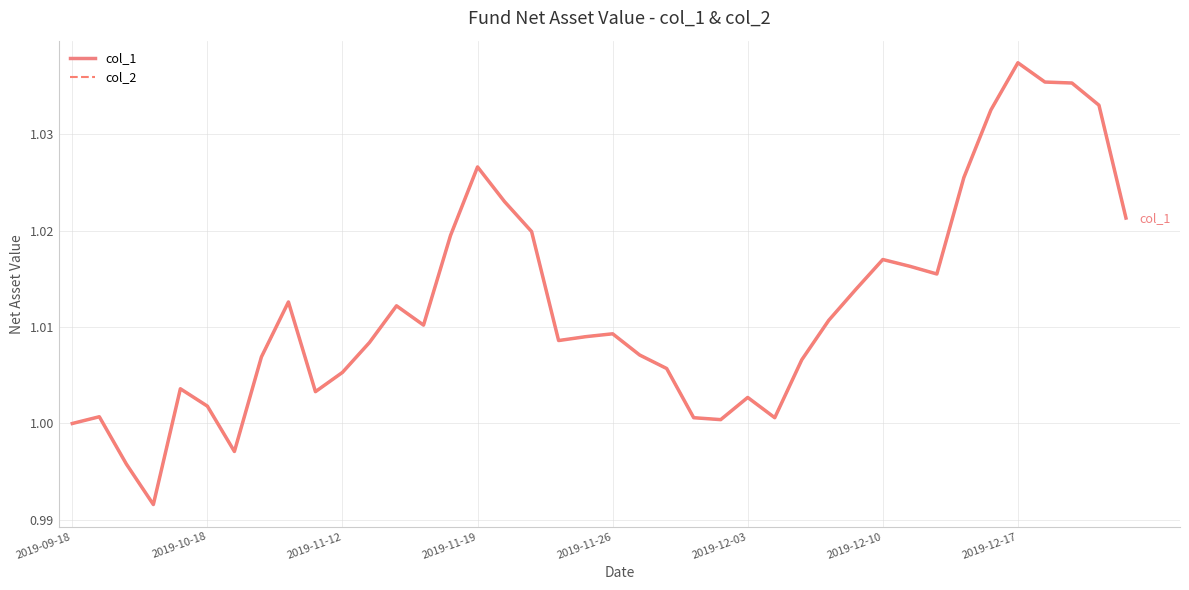

Which series has the widest spread of values?

col_1